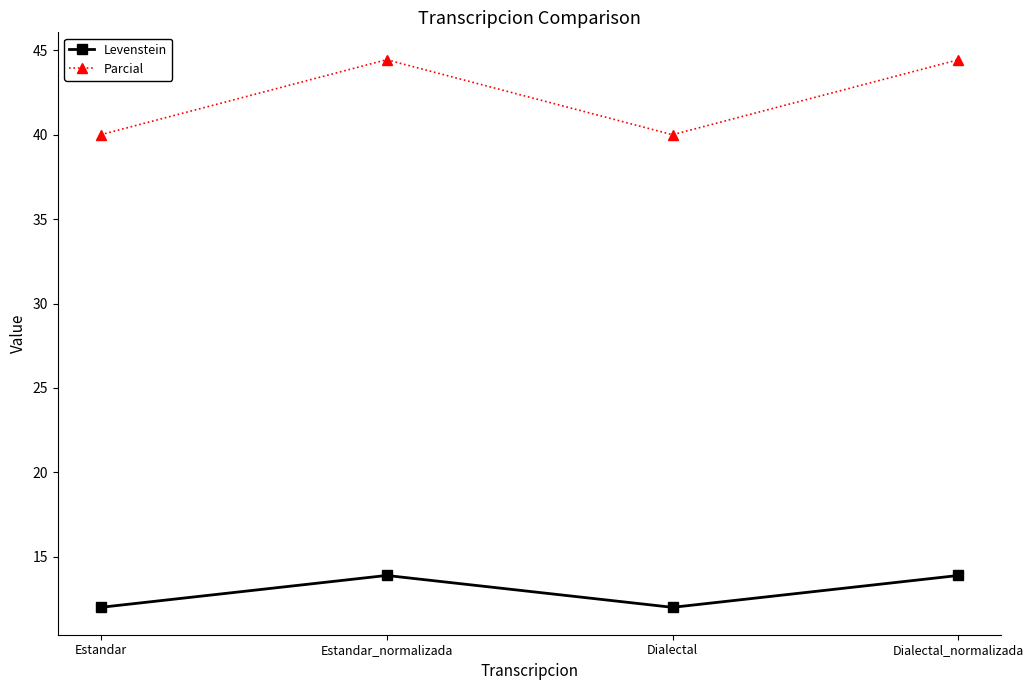

True or false: Parcial and Levenstein cross at least once.

False